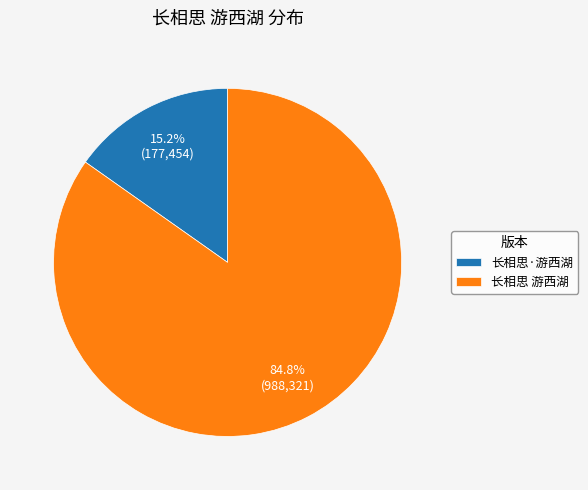

To the nearest percent, what is the average slice percentage?

50%